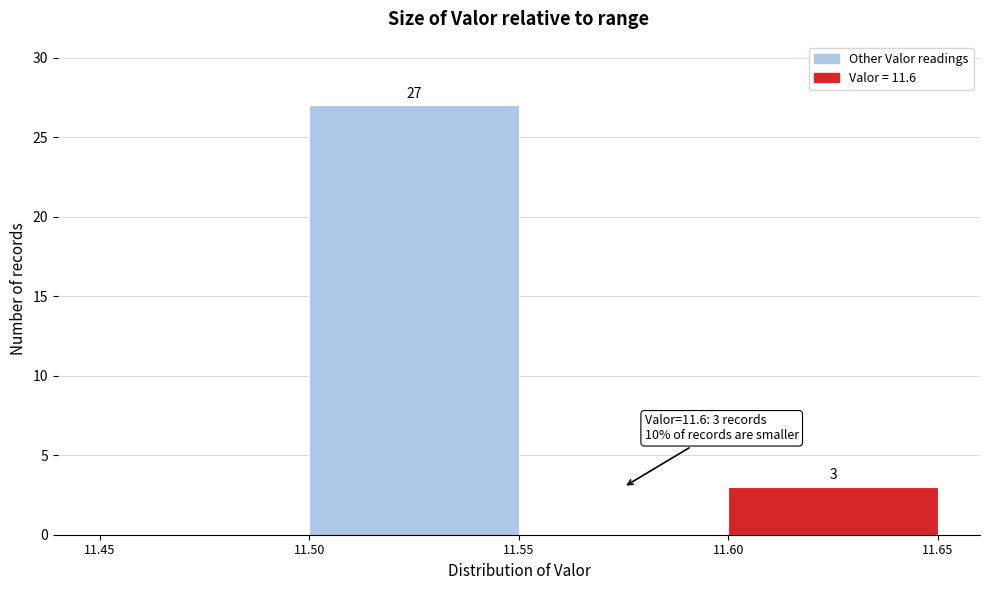

Which range on the x-axis has the tallest bar?

11.50 to 11.55